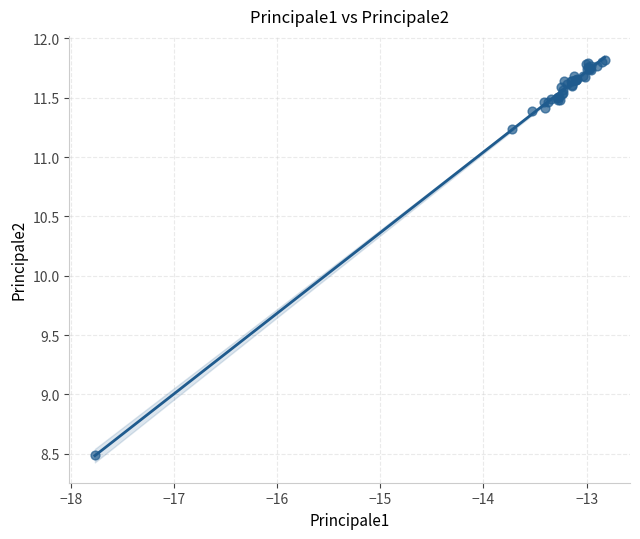

What Y value in the scatter plot is closest to 10?

11.2